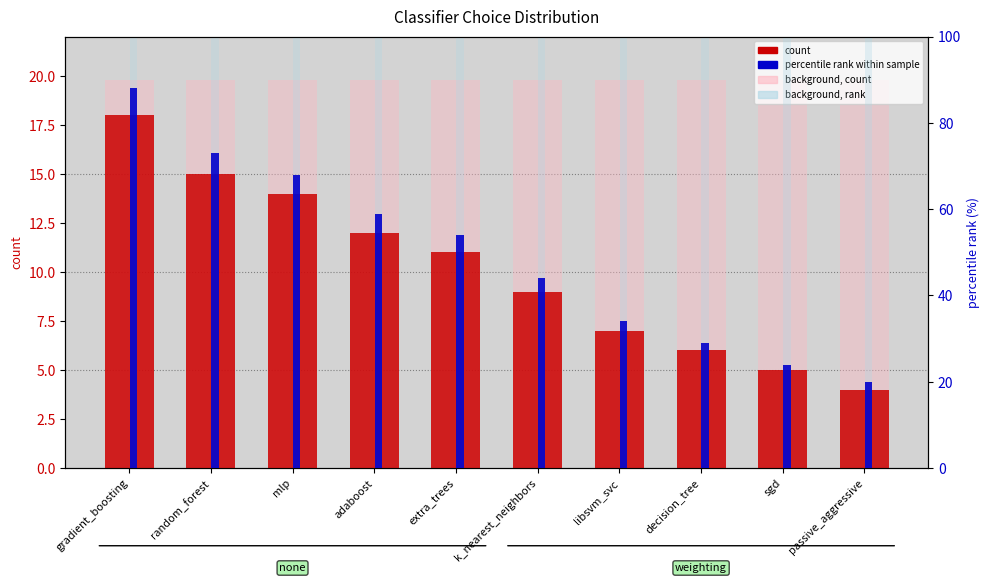

True or false: background rank has a value of 43.8 at extra_trees.

False